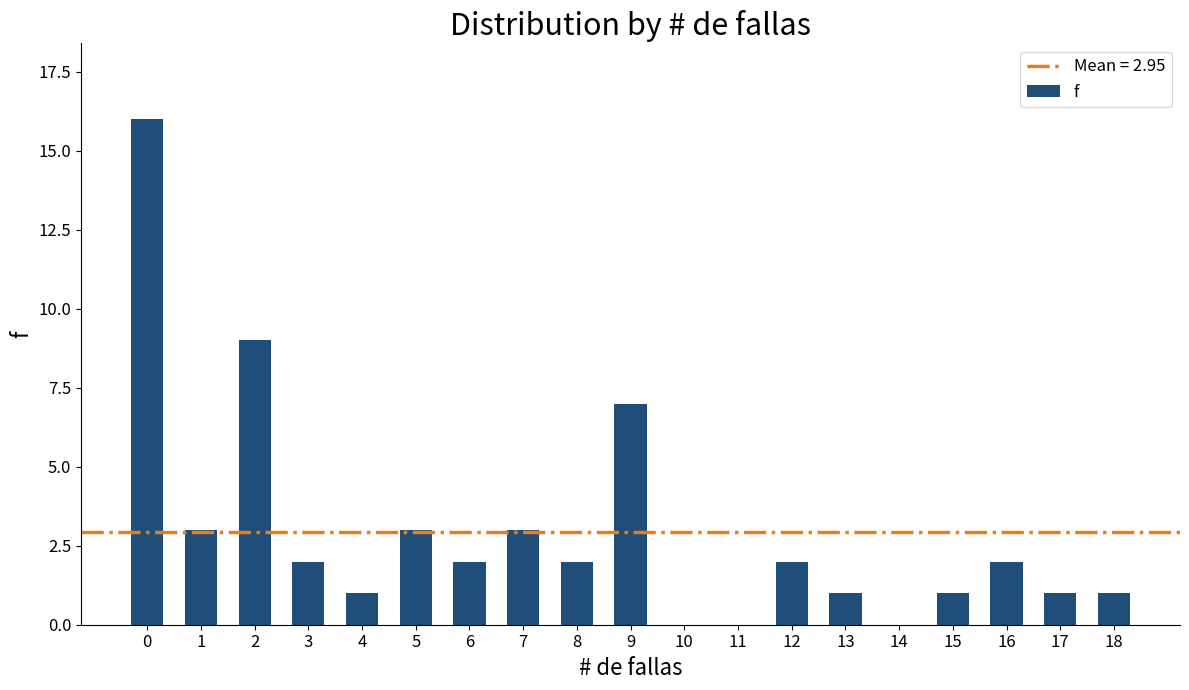

What is the change in value from 1 to 6?

-1